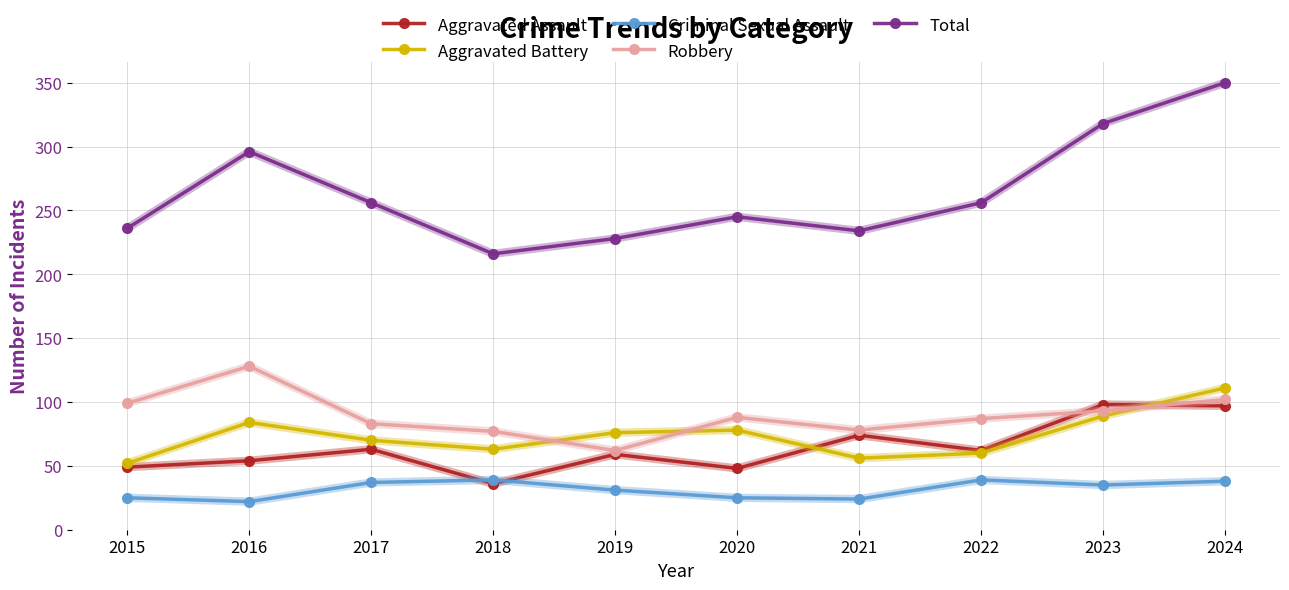

What is the maximum value shown in the chart?

350